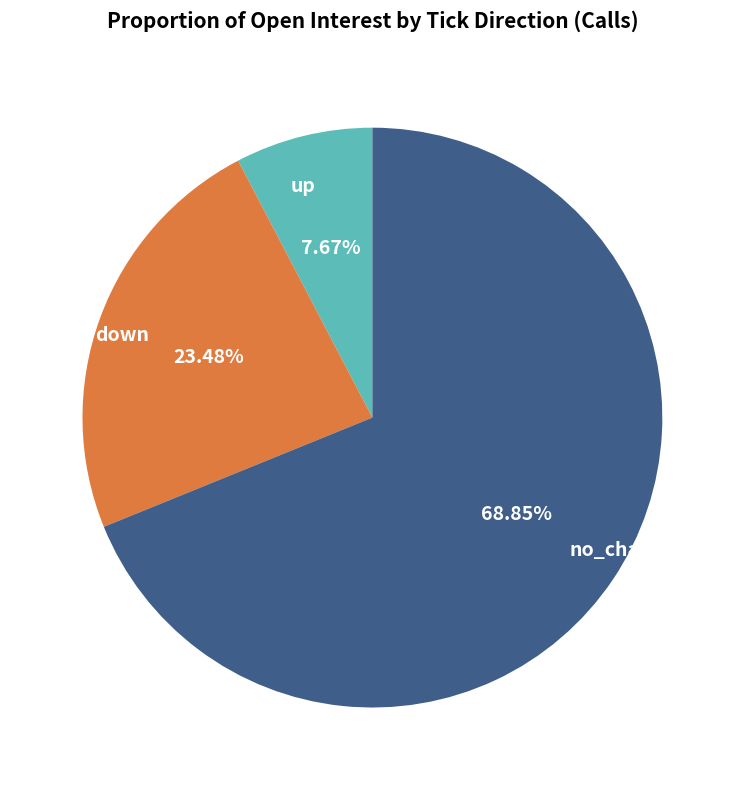

Does down represent more than half of the total?

No